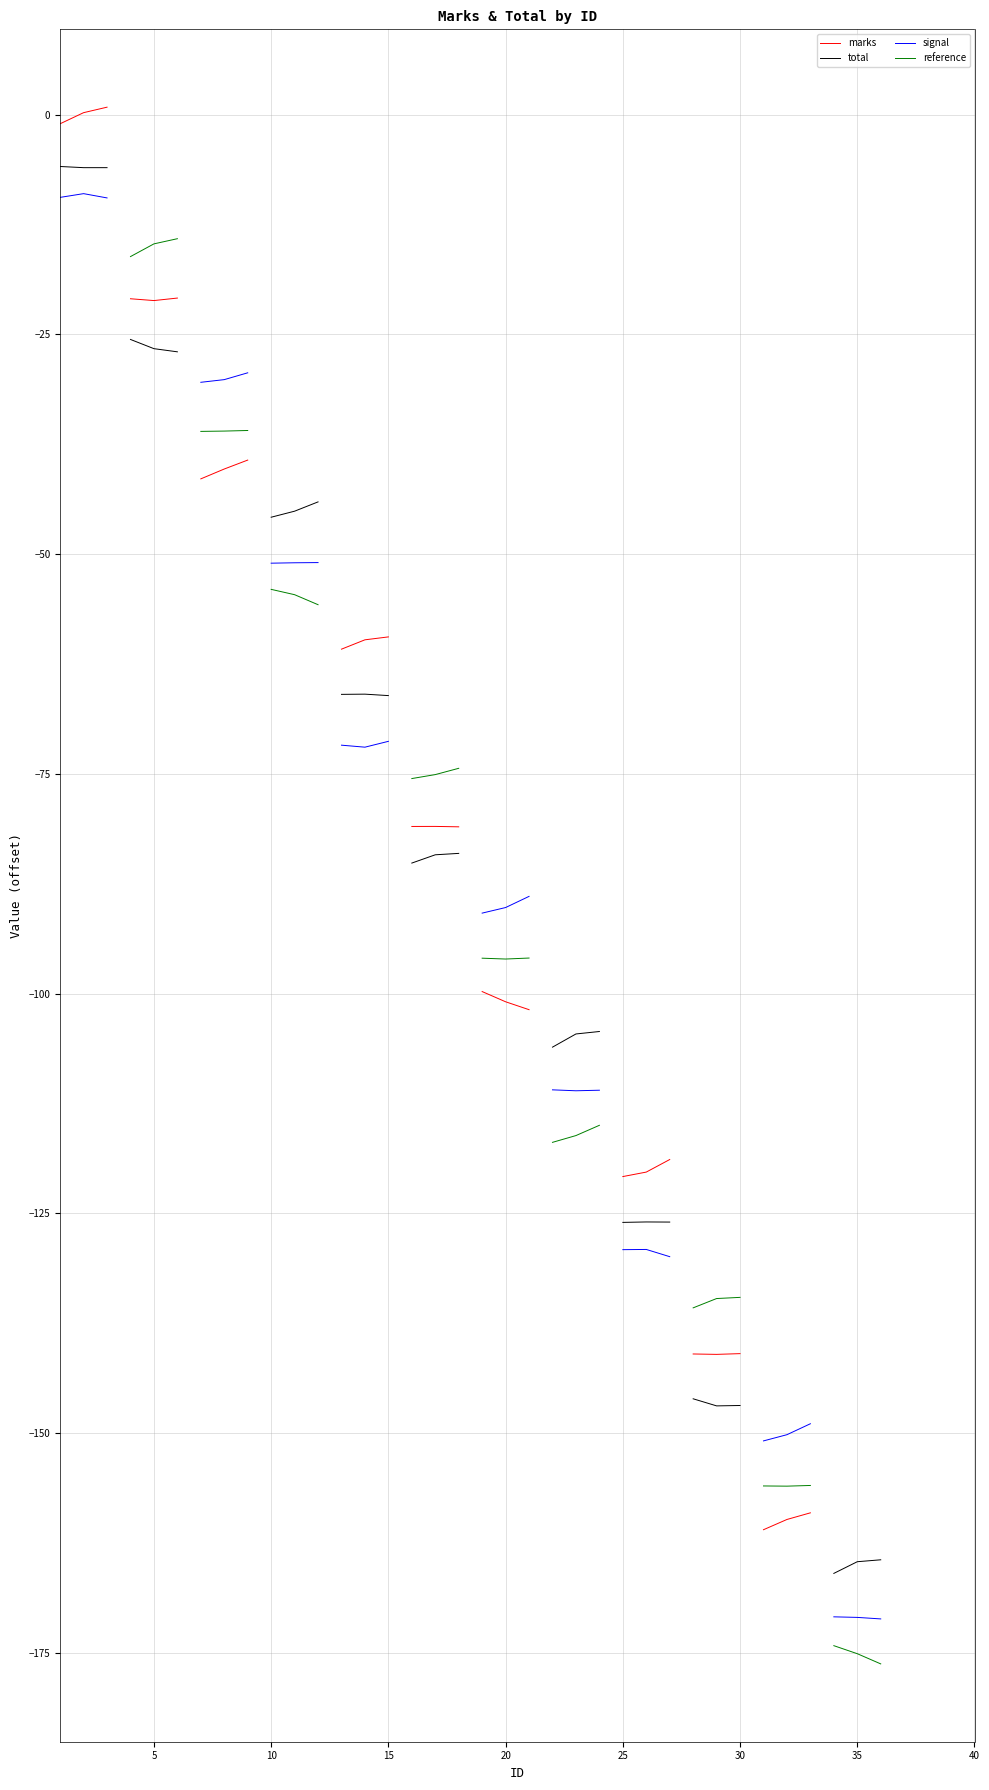

True or false: marks has a value of 22 at 14.

False